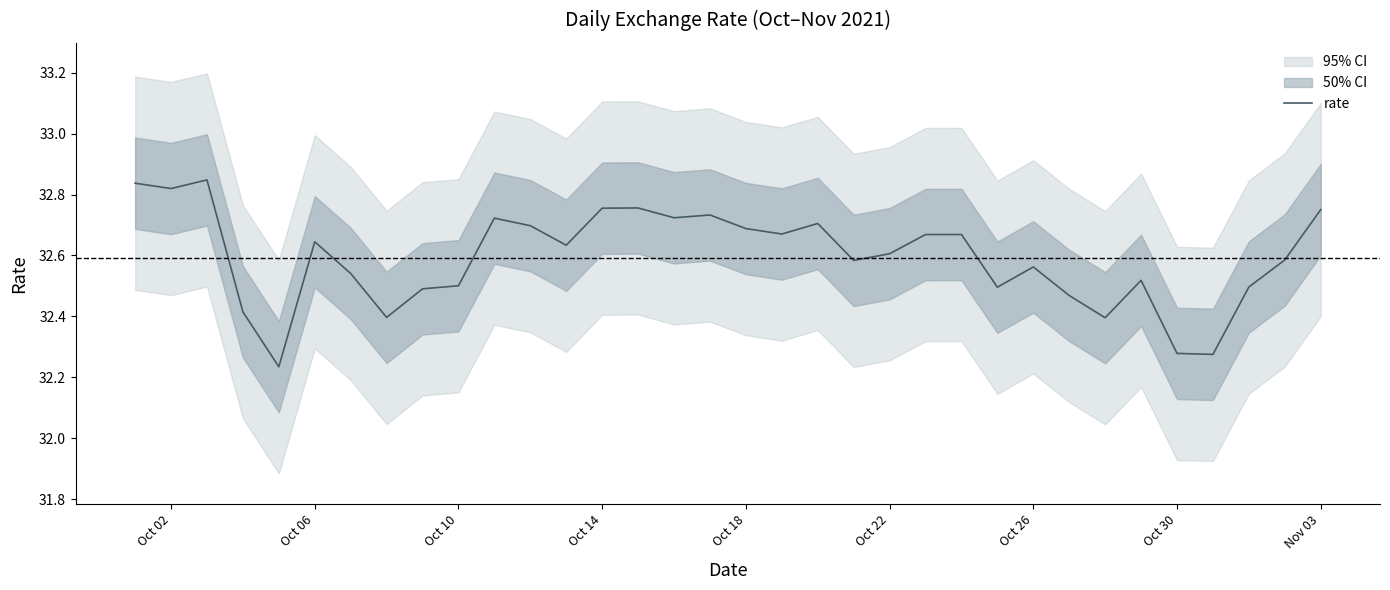

What is the maximum value shown in the chart?

32.8